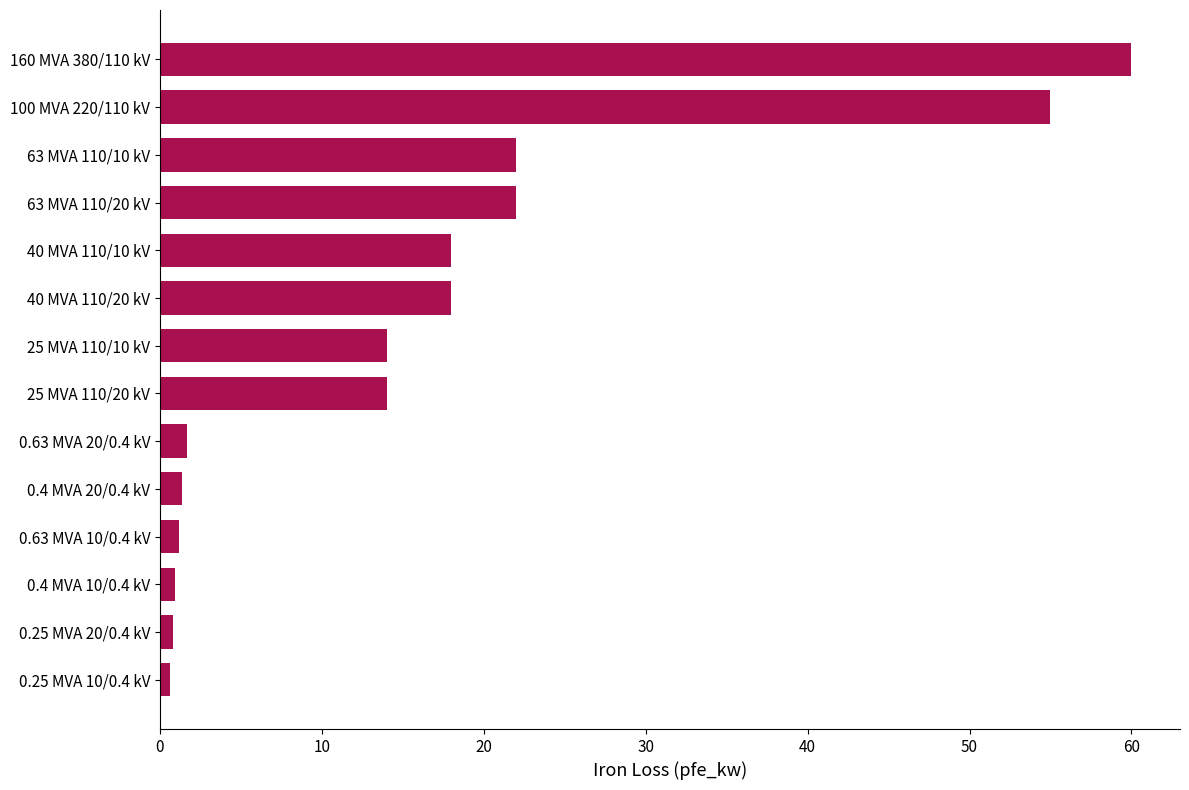

At which category does the chart reach its peak across all series?

160 MVA 380/110 kV